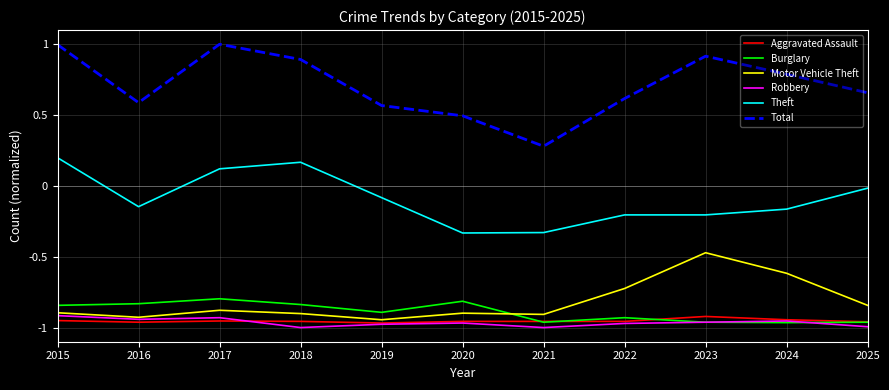

Is it true that Total equals 0.6 at 2017?

False